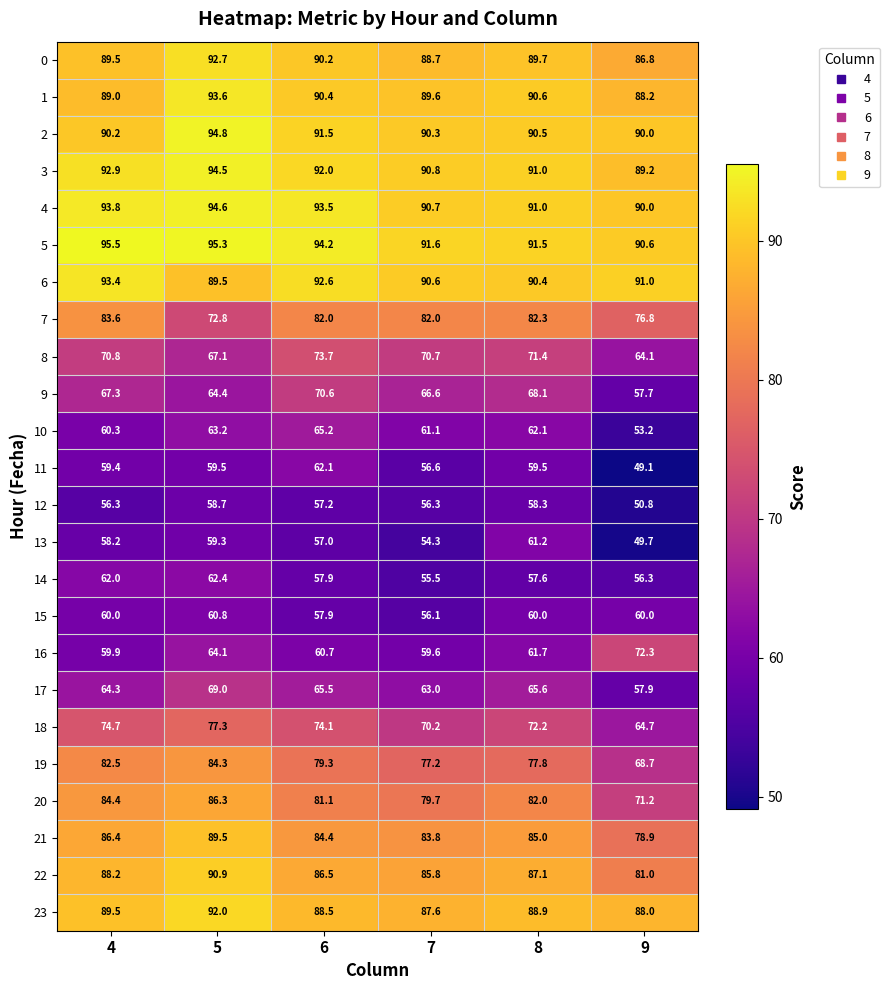

What is the maximum value for 5?

95.5